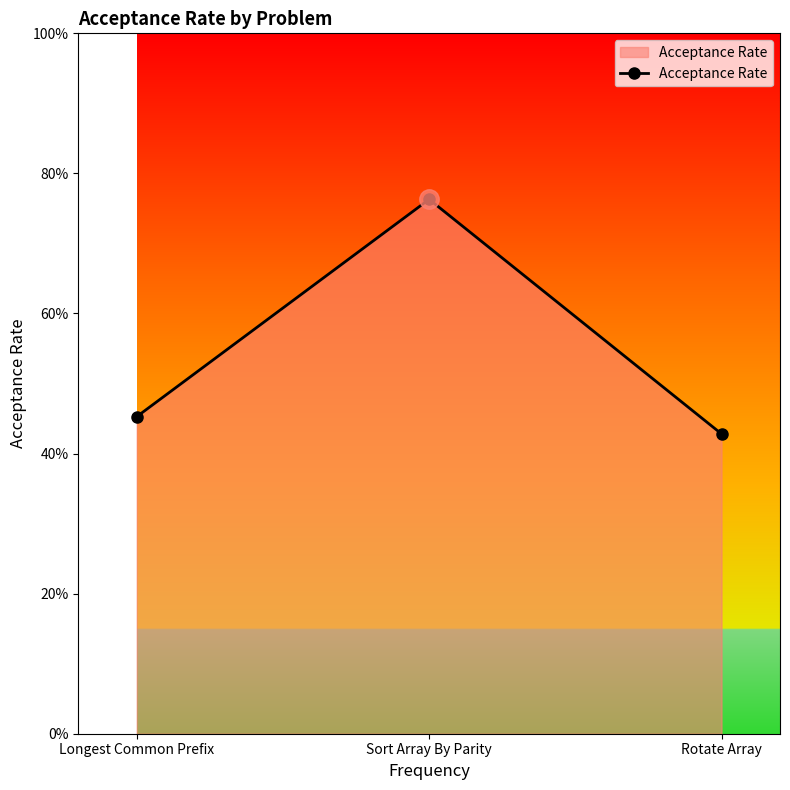

Reading left to right, transcribe all the data shown in this chart.

Longest Common Prefix=0.5	Sort Array By Parity=0.8	Rotate Array=0.4